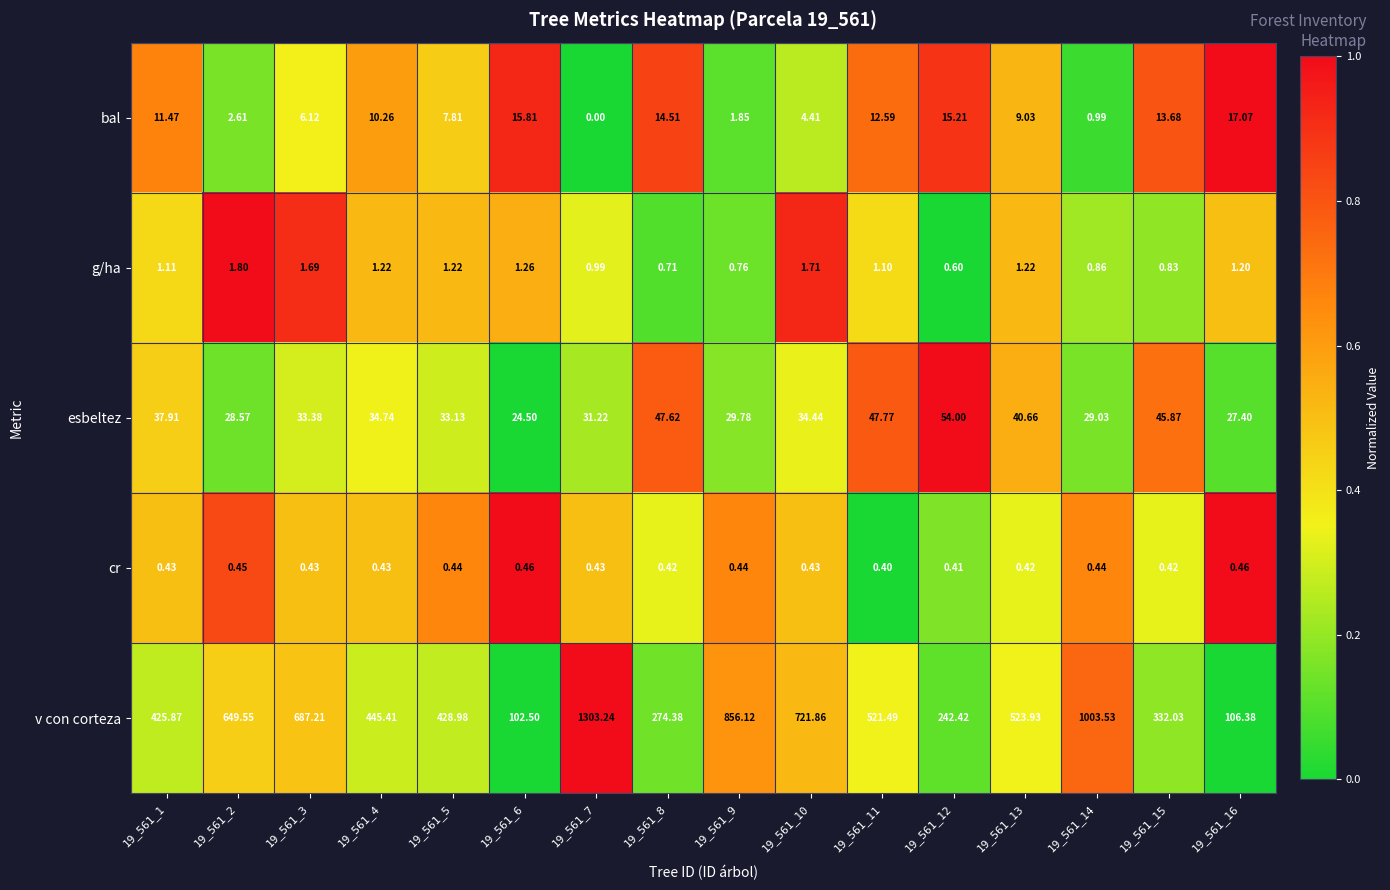

Count the number of categories in the chart.

16